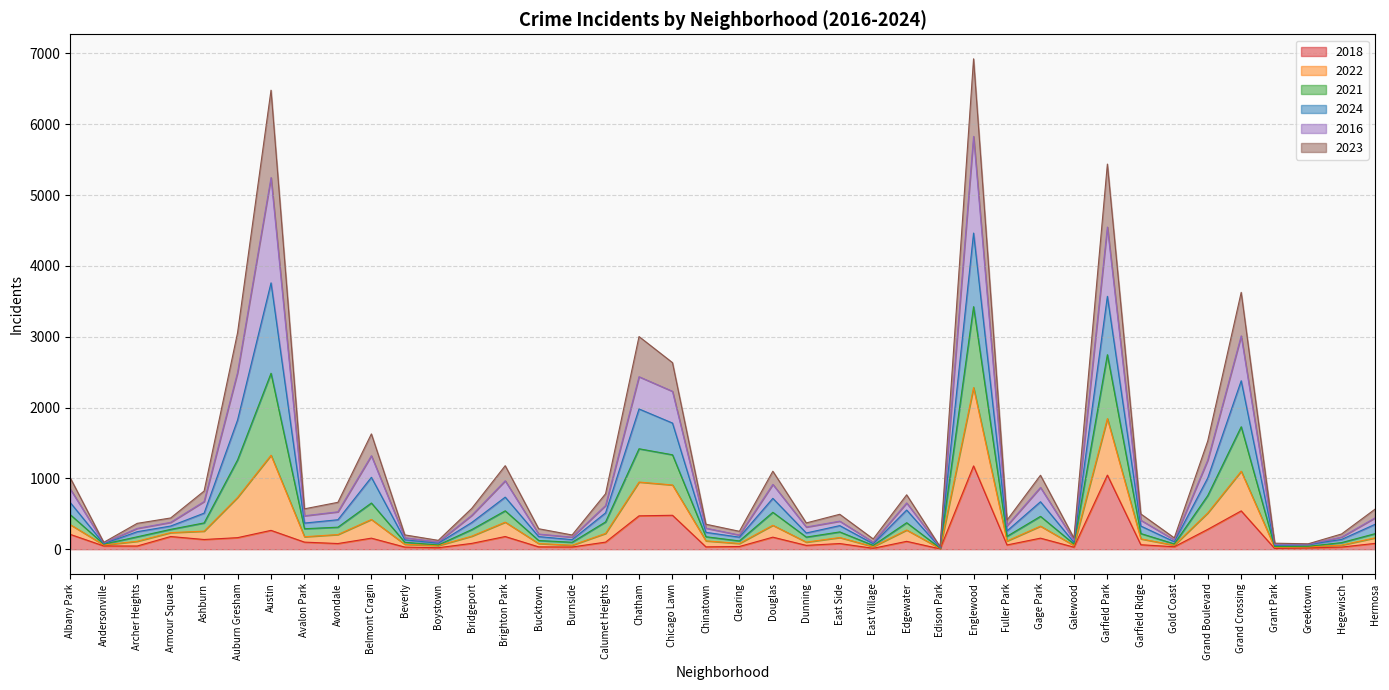

What is the total value across all series at Belmont Cragin?

1628